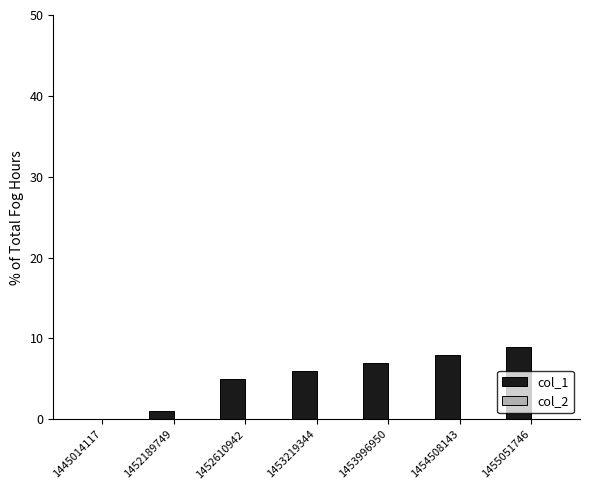

How many values are above zero?

6